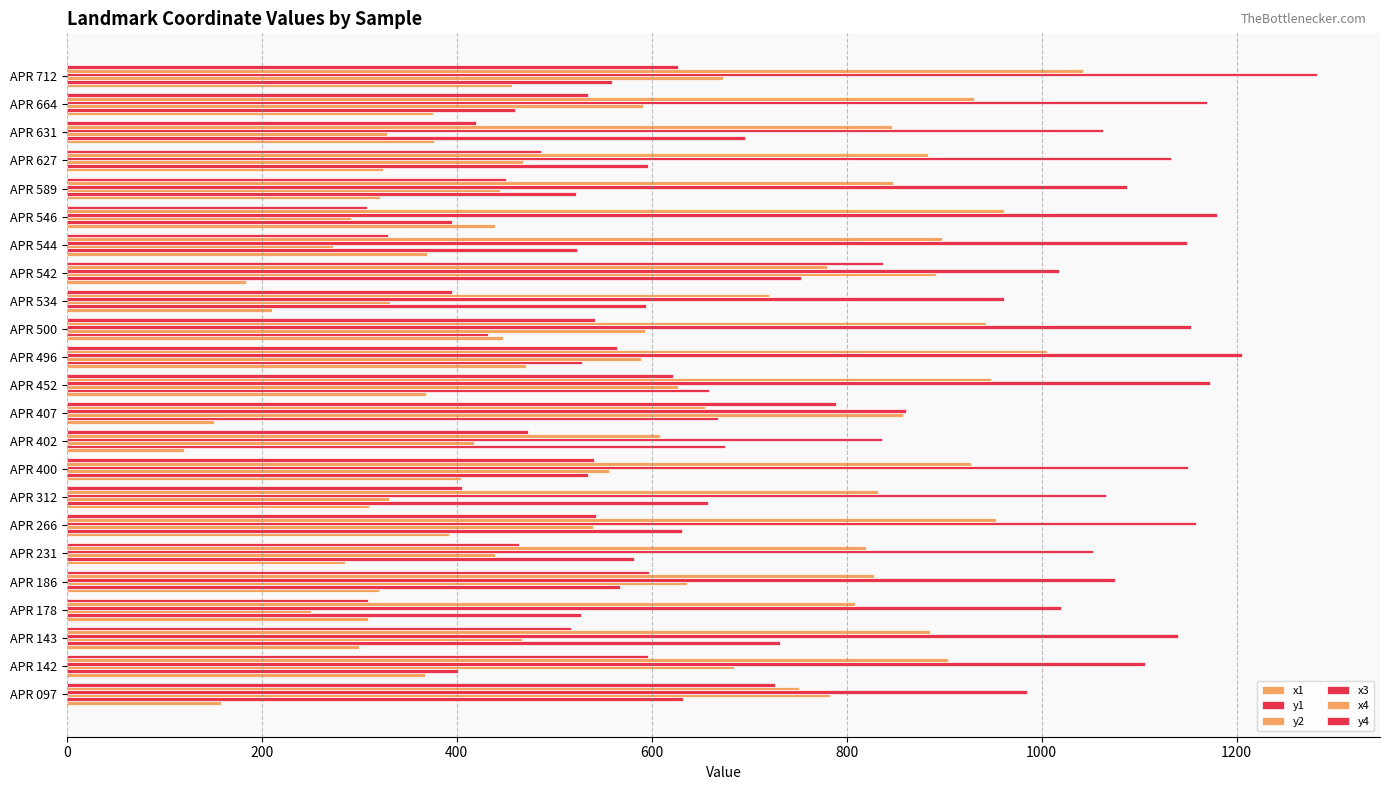

What is the average value of the y4 series?

525